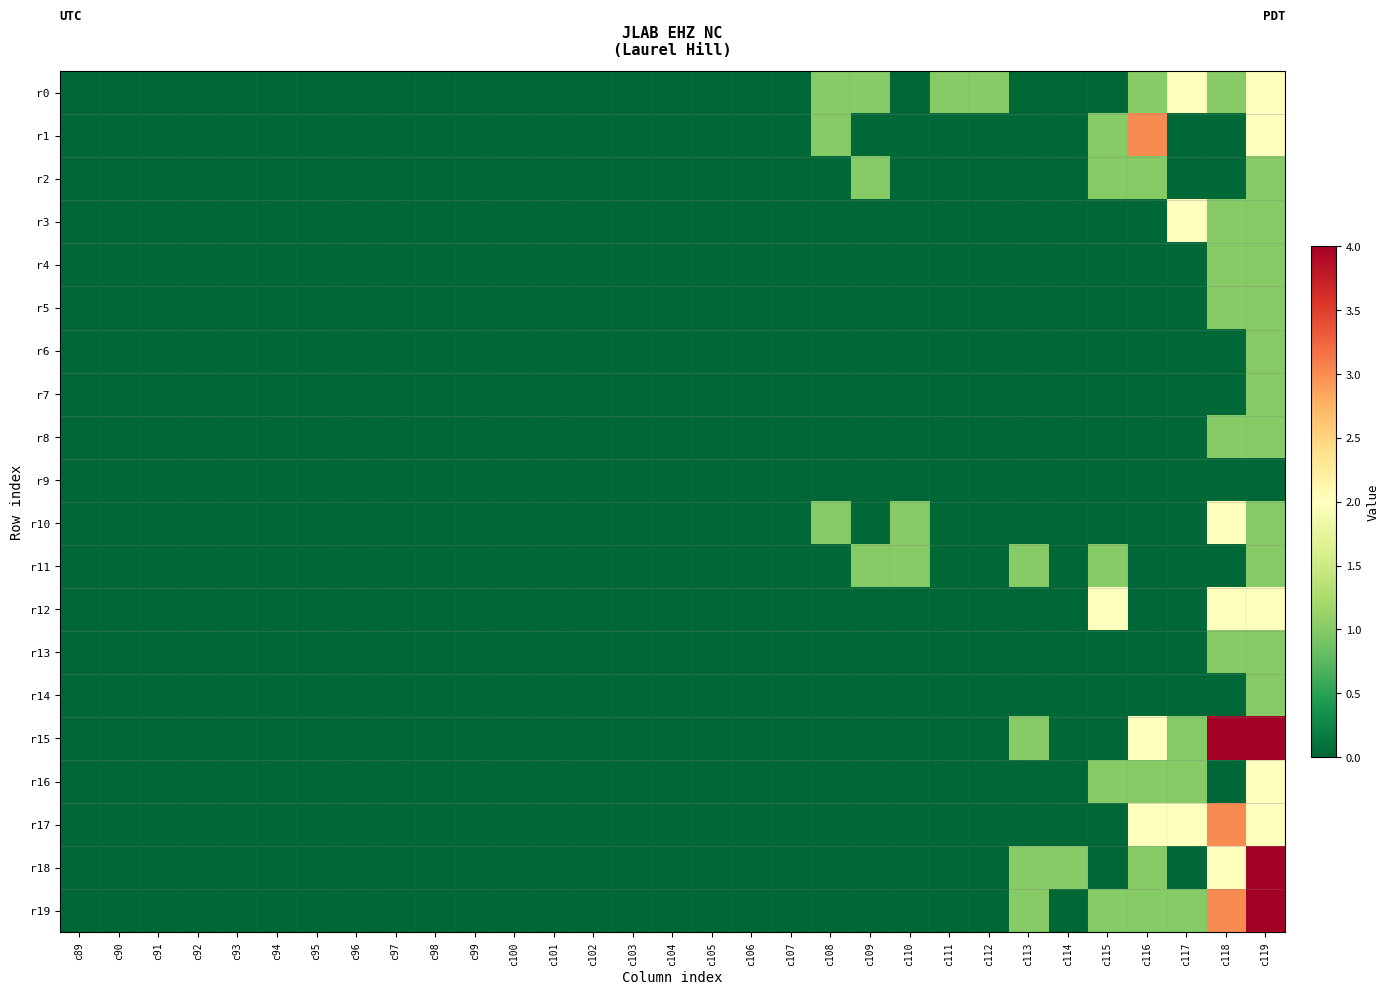

Which series has the largest range (max minus min)?

r15